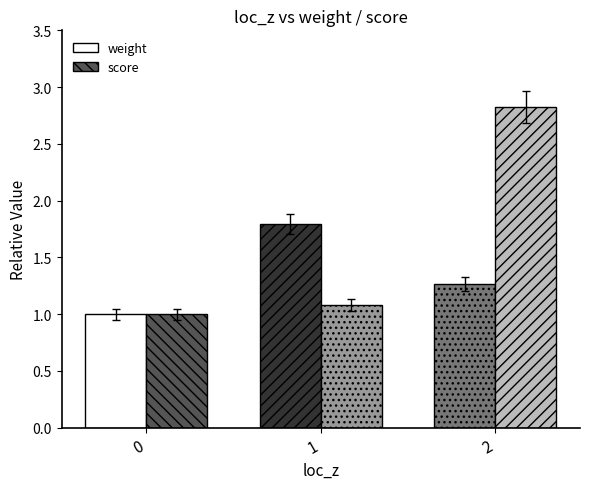

At which label does weight reach its peak?

1